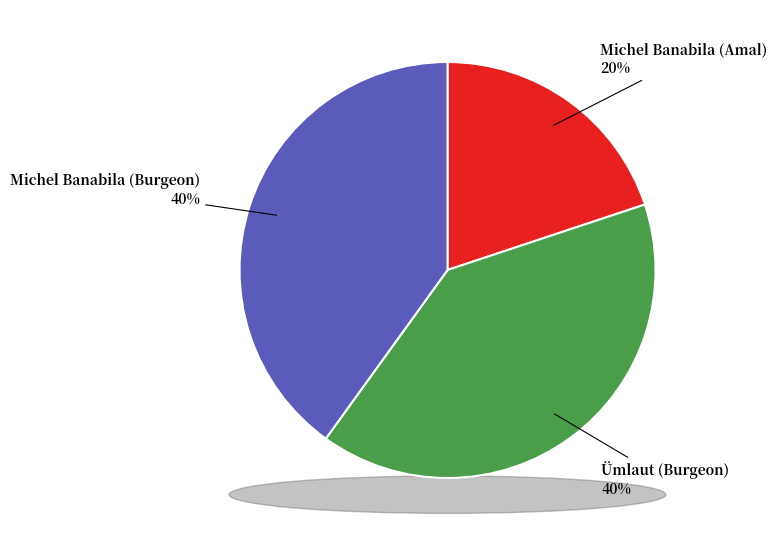

Which category has the smallest portion of the pie?

Michel Banabila (Amal)